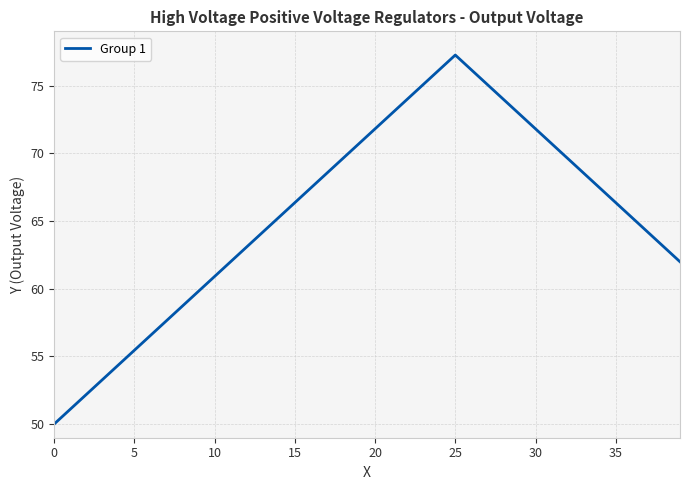

What is the smallest value displayed?

50.0